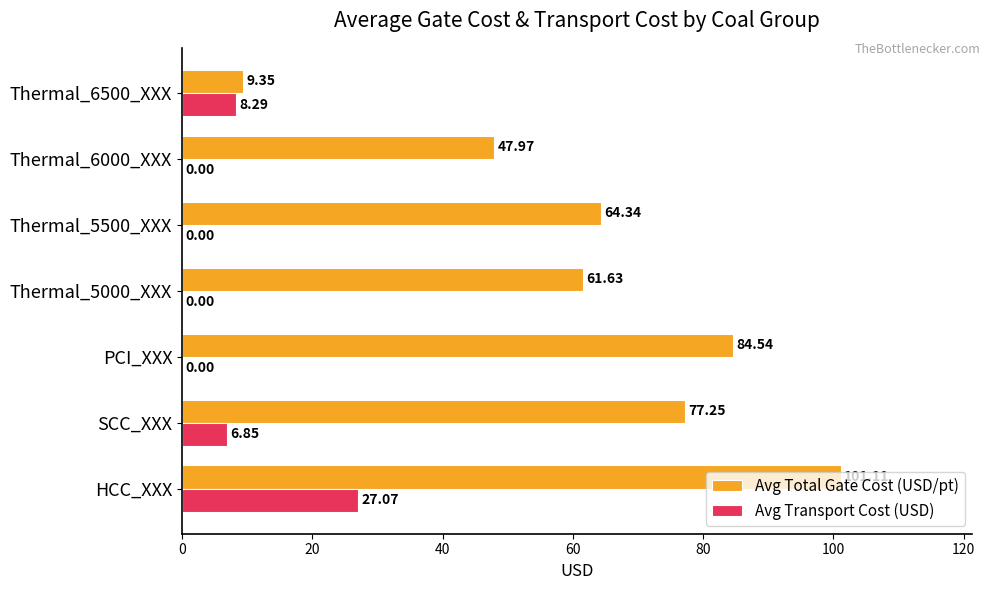

Is the value of Avg Total Gate Cost (USD/pt) at Thermal_5000_XXX greater than the value of Avg Transport Cost (USD) at Thermal_6000_XXX?

Yes